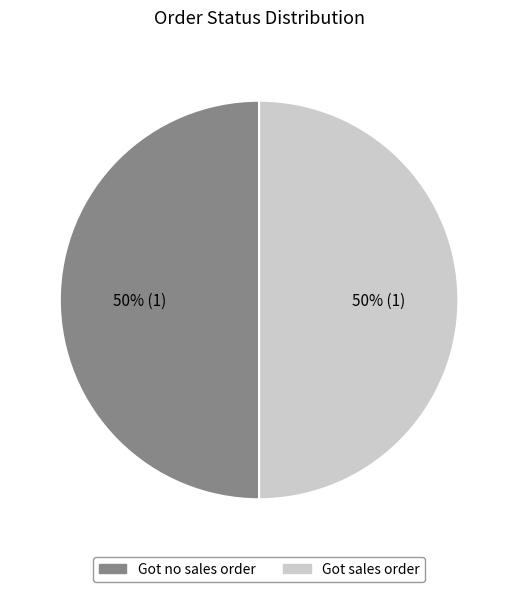

What is the ratio of the value at Got sales order to the value at Got no sales order?

1.0